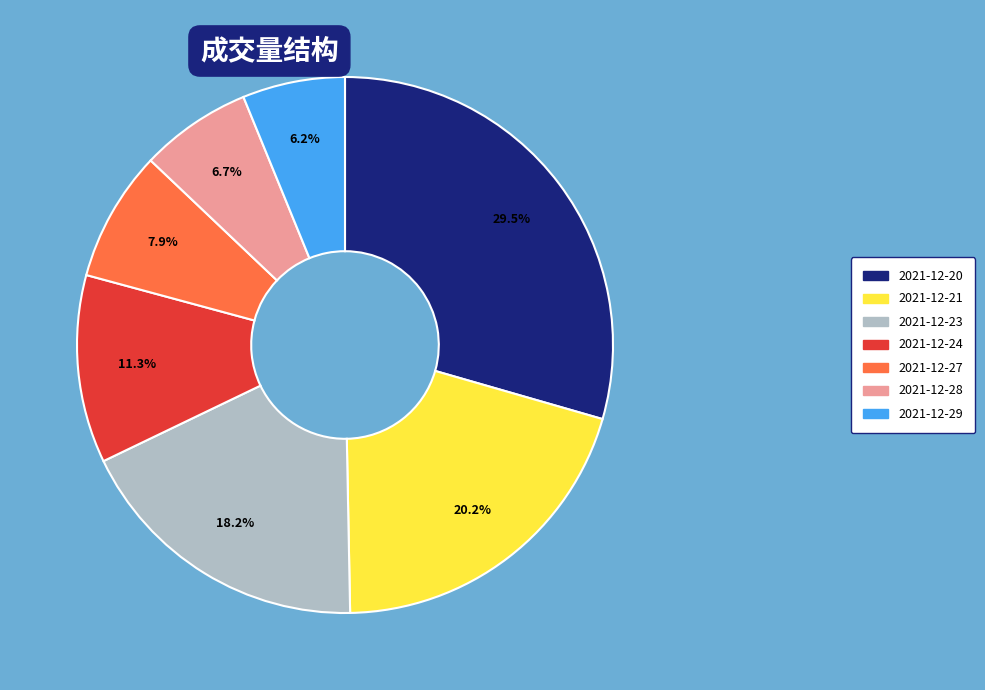

Rank the categories by value from highest to lowest.

2021-12-20, 2021-12-21, 2021-12-23, 2021-12-24, 2021-12-27, 2021-12-28, 2021-12-29